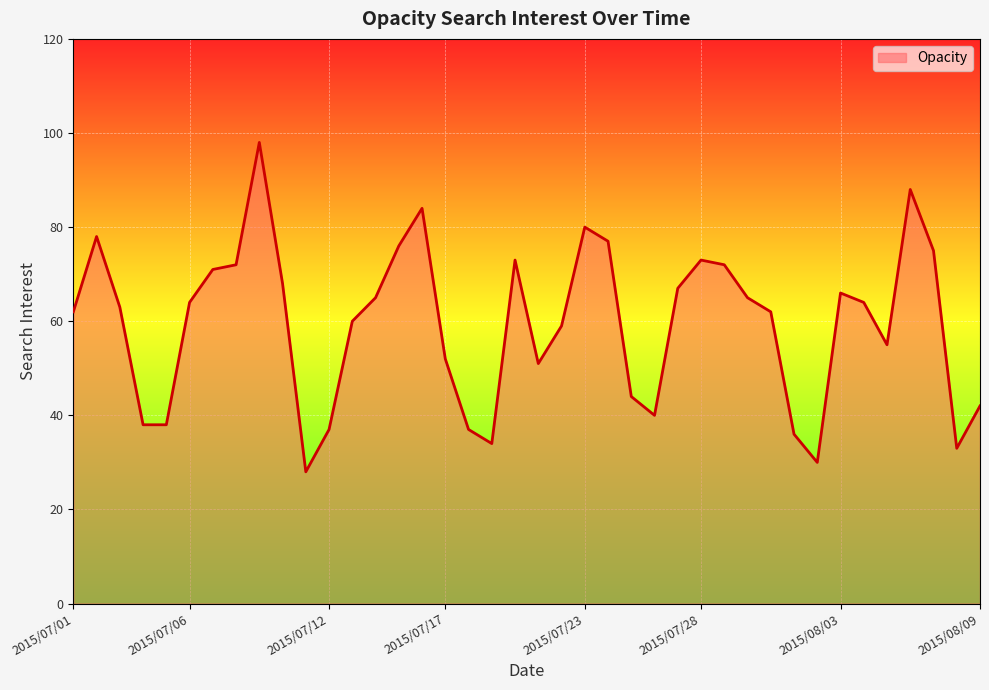

What is the maximum value shown in the chart?

98